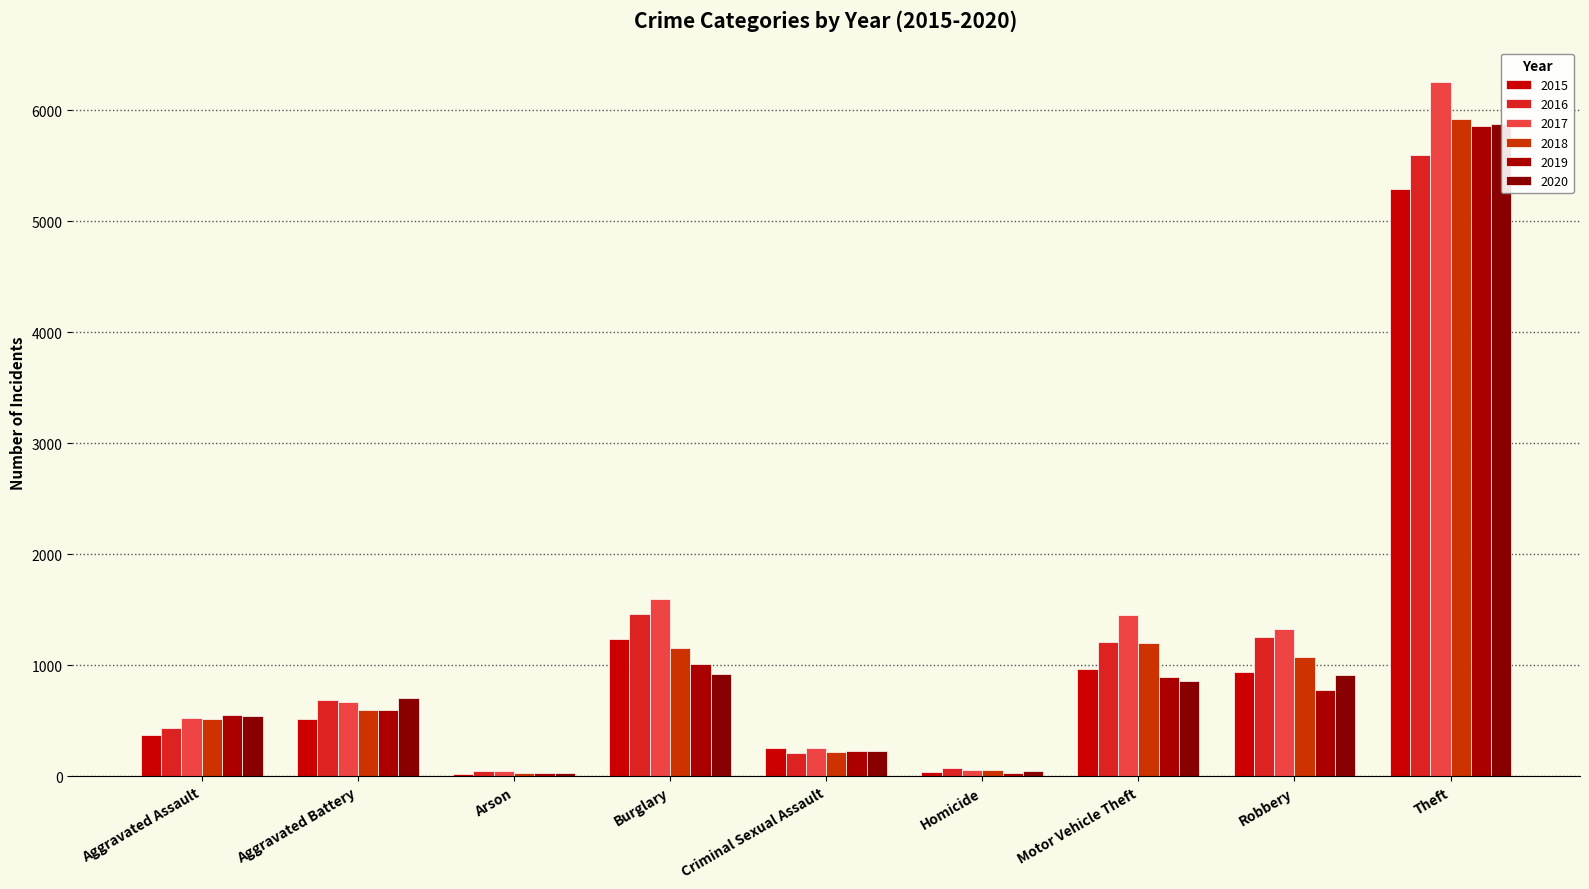

What is the greatest value displayed?

6256